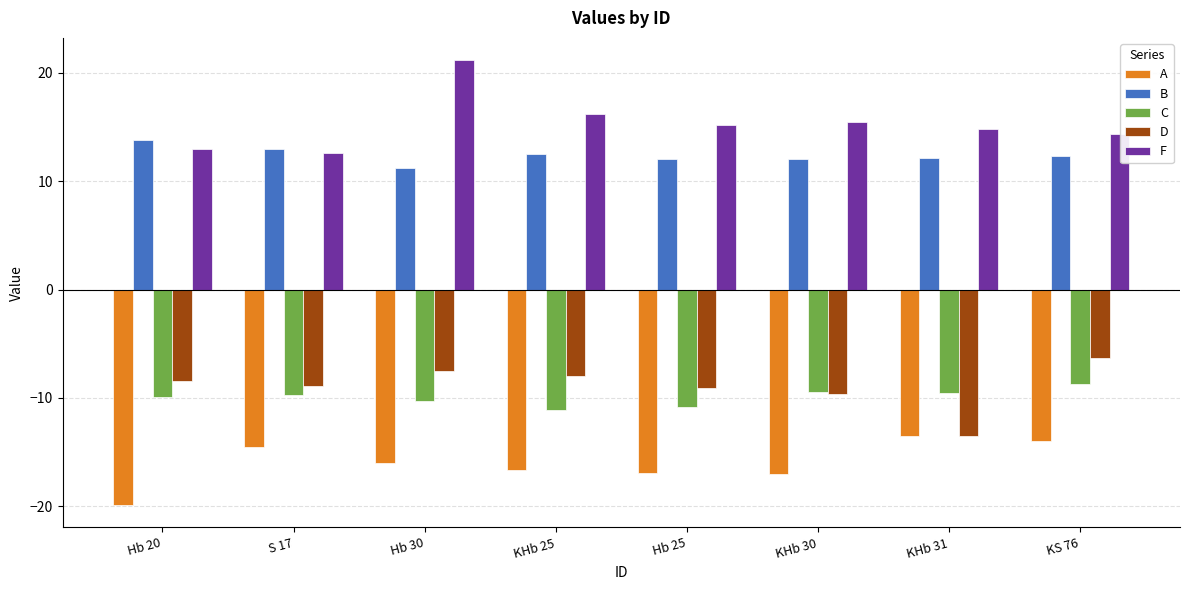

How many groups of bars are there?

8